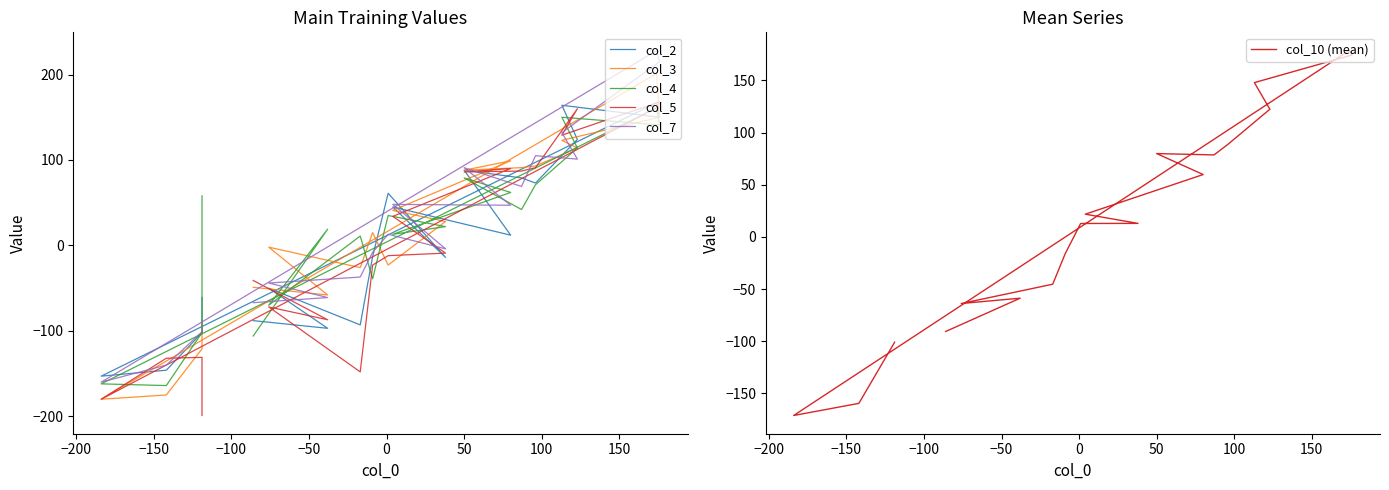

What are all the series names shown in the legend?

col_2, col_3, col_4, col_5, col_7, col_10 (mean)